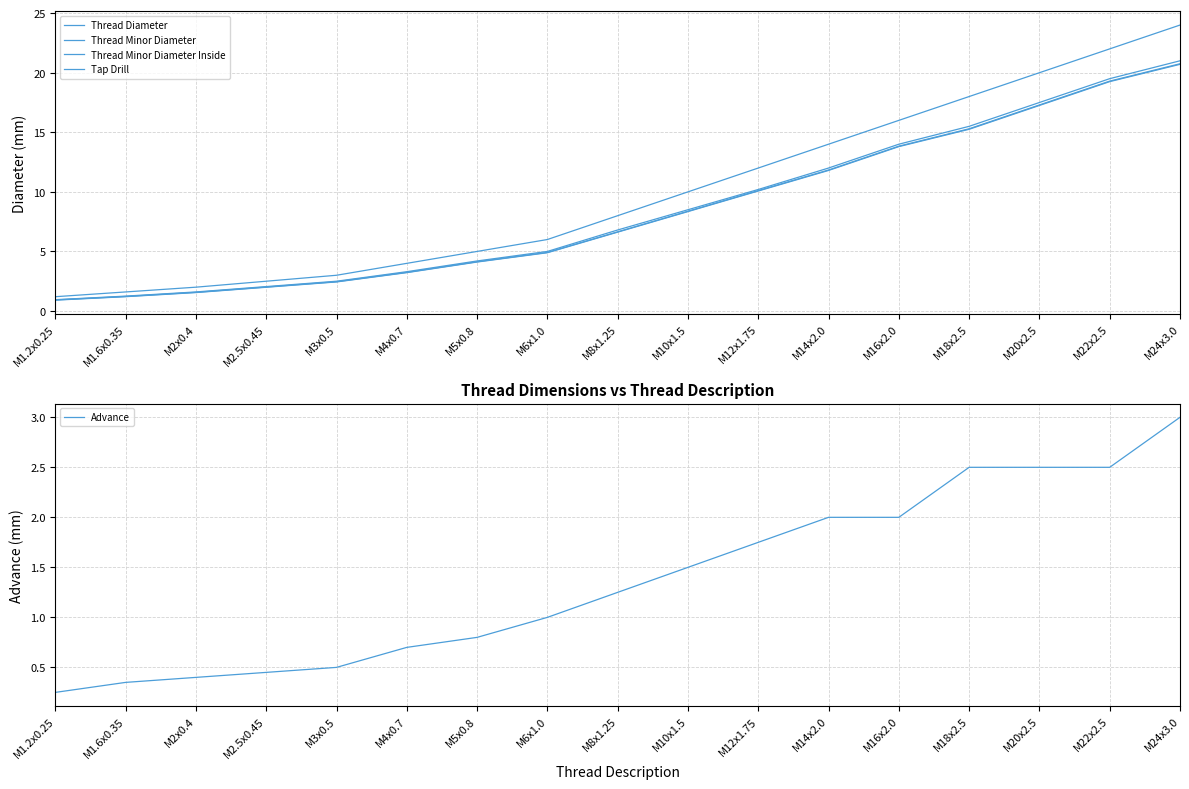

True or false: Tap Drill and Thread Minor Diameter Inside intersect in this chart.

False